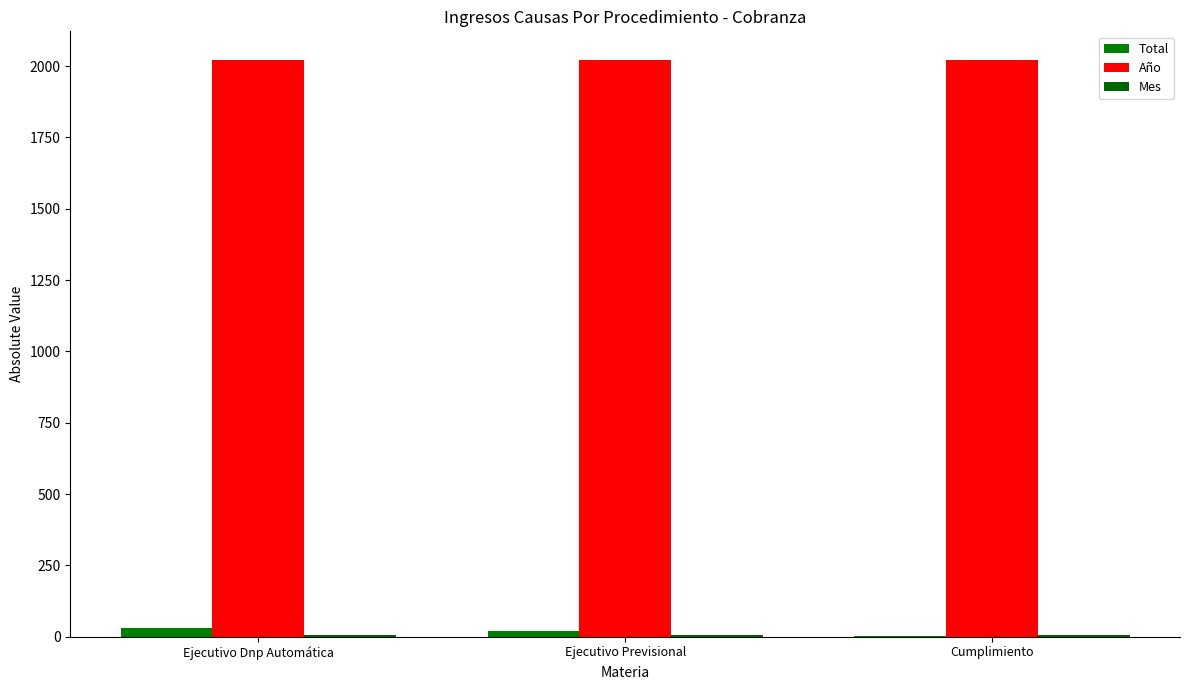

Which category has the highest value in the Año series?

Ejecutivo Dnp Automática